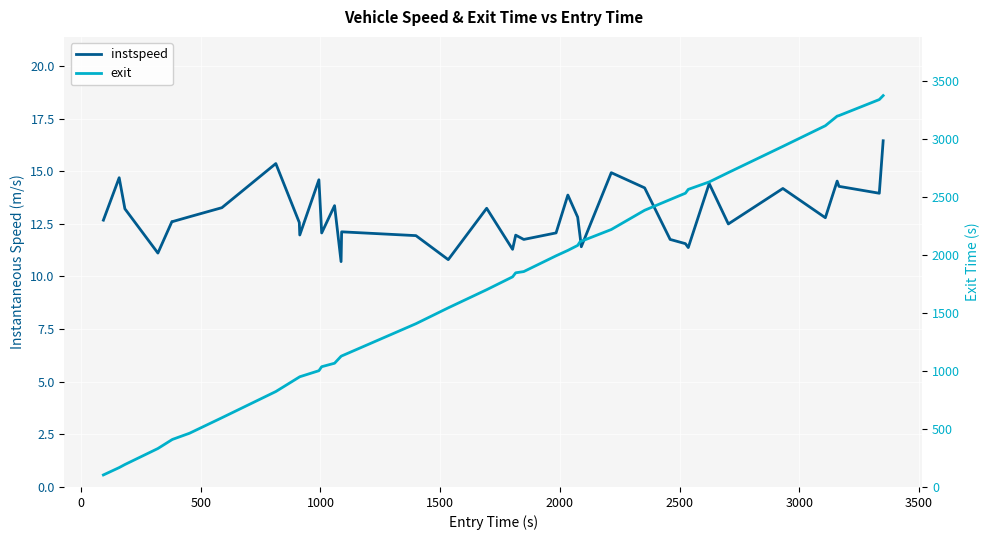

What is the value of the exit point at the 24th from the left?

2041.9